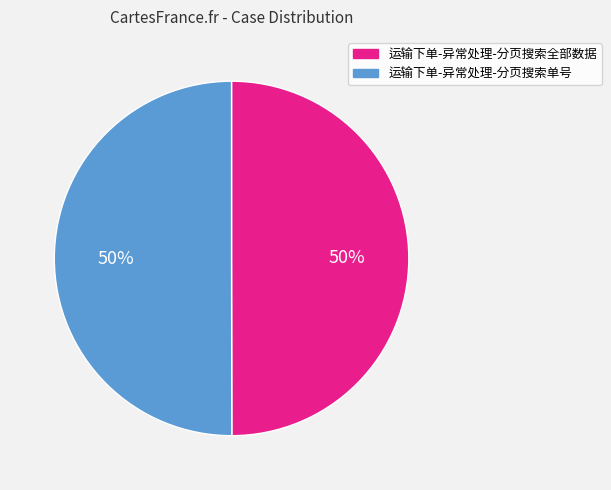

What is the ratio of the value at 运输下单-异常处理-分页搜索全部数据 to the value at 运输下单-异常处理-分页搜索单号?

1.0